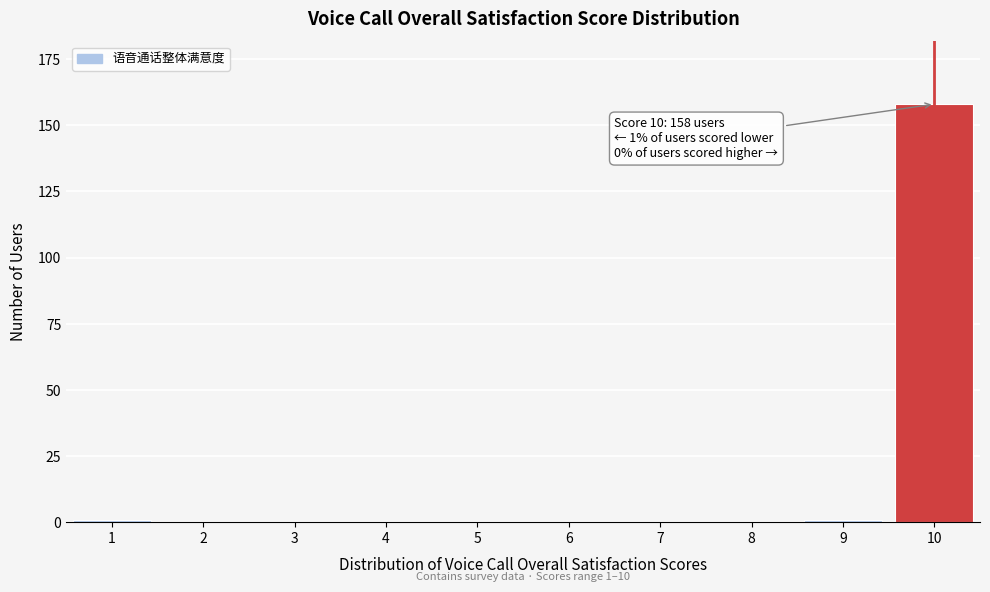

Reading right to left, transcribe all the data shown in this chart.

10=158	9=1	8=0	7=0	6=0	5=0	4=0	3=0	2=0	1=1